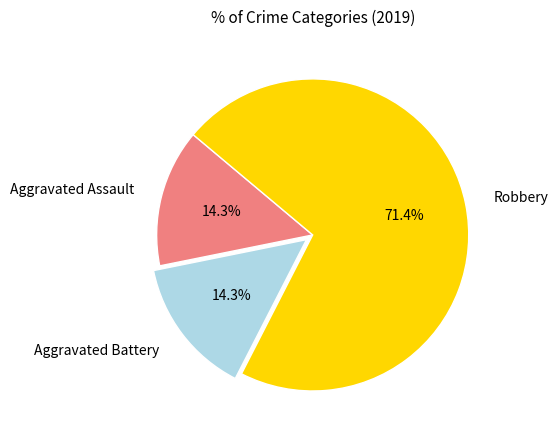

To the nearest percent, what percentage of the pie is Robbery?

71%